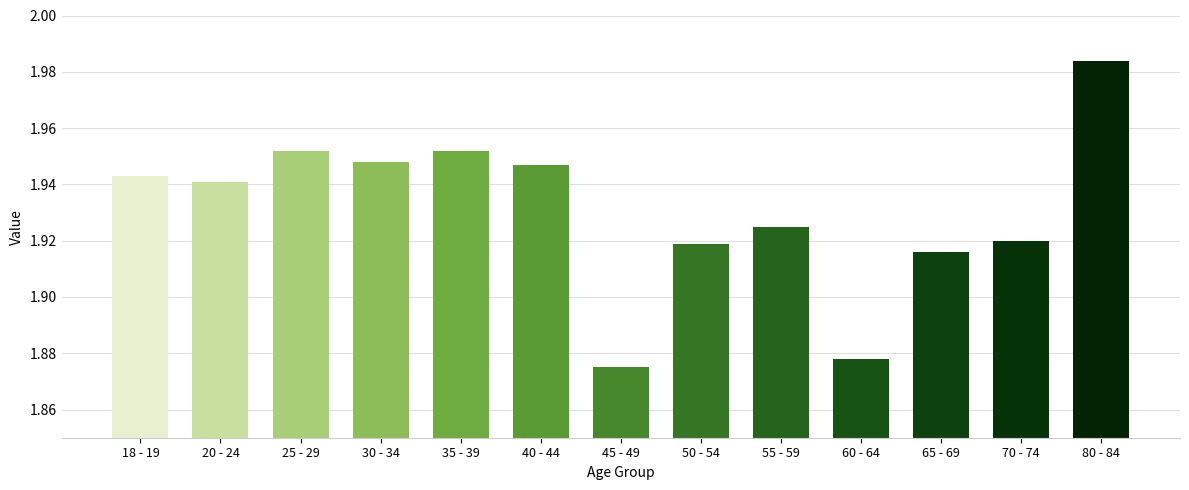

What position from the right is 30 - 34?

10